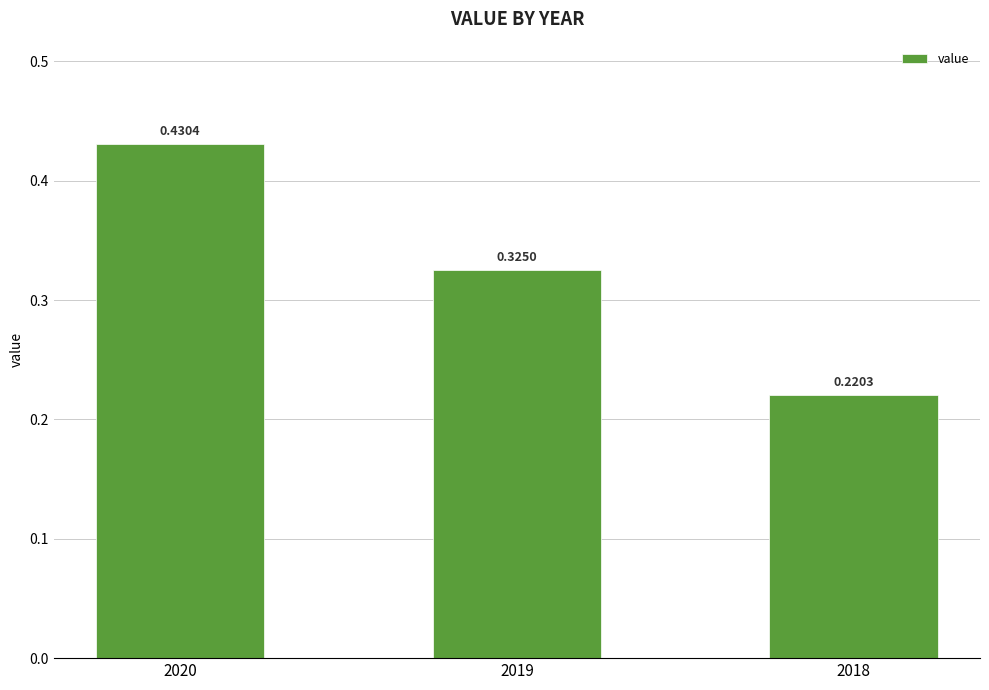

What is the sum of the values at 2018 and 2020?

0.7